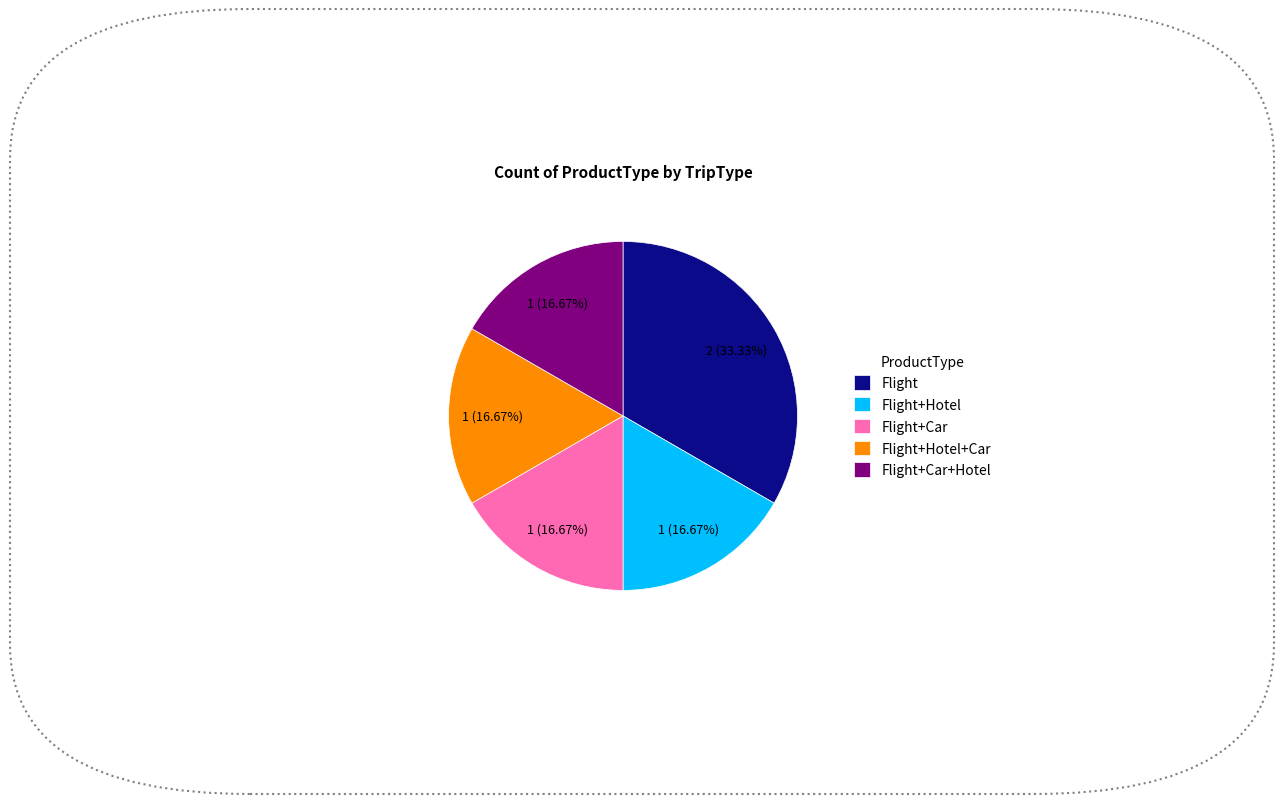

Approximately how many times larger is the value at Flight+Hotel+Car compared to Flight?

0.5